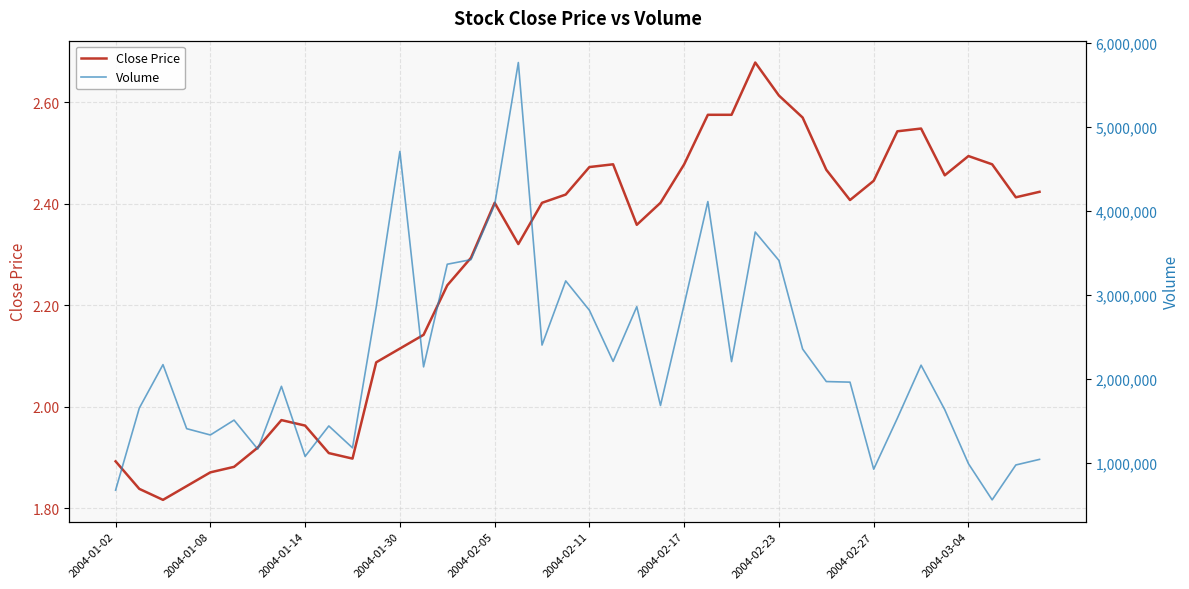

How many categories are shown in the chart?

40